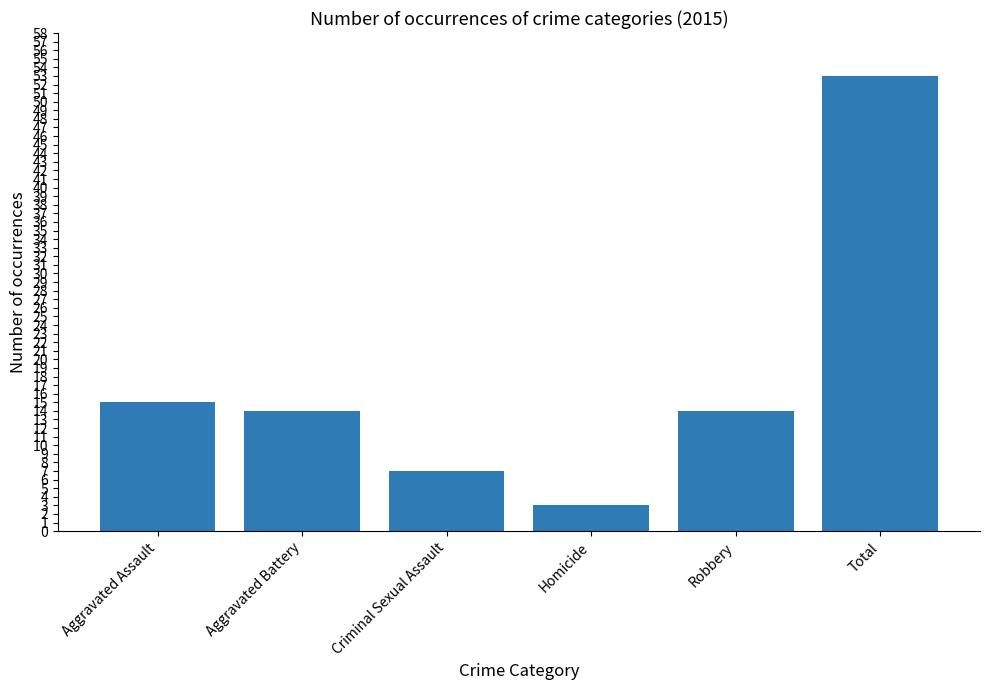

Reading left to right, what are all the values shown in this chart?

Aggravated Assault=15	Aggravated Battery=14	Criminal Sexual Assault=7	Homicide=3	Robbery=14	Total=53